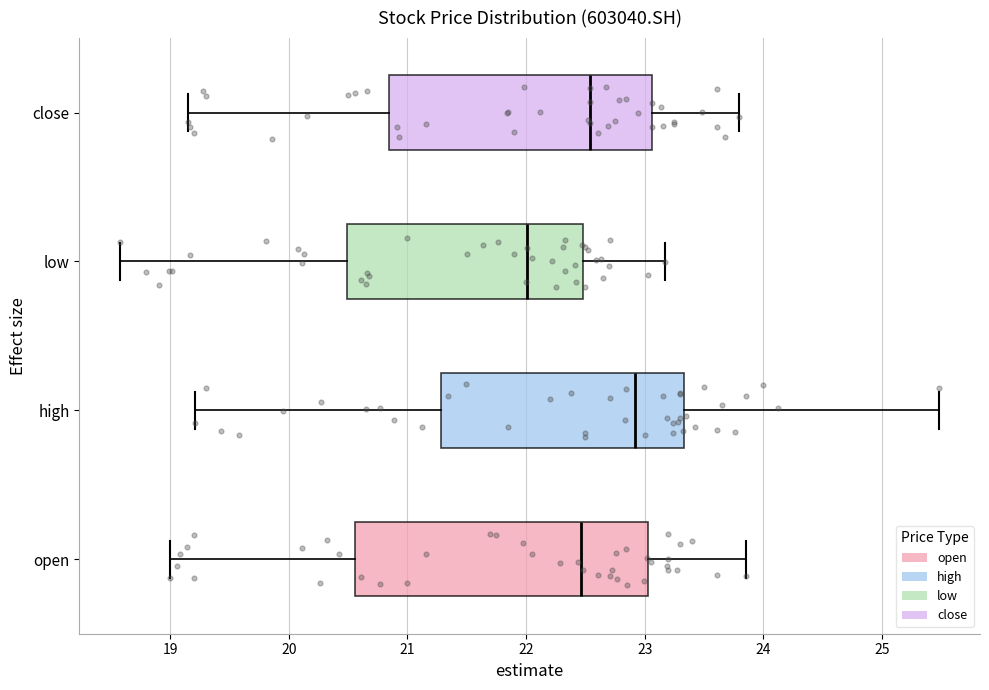

Reading bottom to top, read every box against the x-axis: the position of its median line, the range the box covers, and the ends of its whiskers. The values are not printed on the chart, so give them approximately, as read against the axis.

open: median 22.5, box 20.6 to 23.0, whiskers 19.0 to 23.9
high: median 22.9, box 21.3 to 23.3, whiskers 19.2 to 25.5
low: median 22.0, box 20.5 to 22.5, whiskers 18.6 to 23.2
close: median 22.5, box 20.8 to 23.1, whiskers 19.2 to 23.8